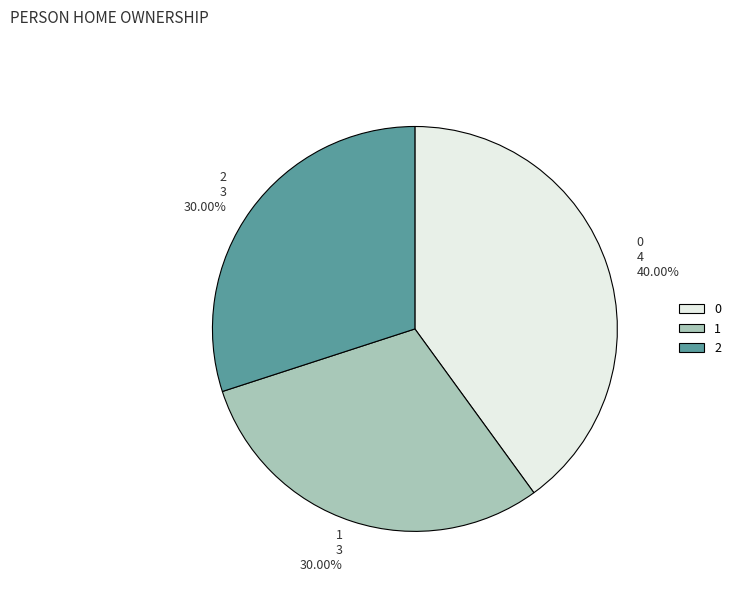

To the nearest percent, what is the difference between the 0 and 1 slice percentages?

10%